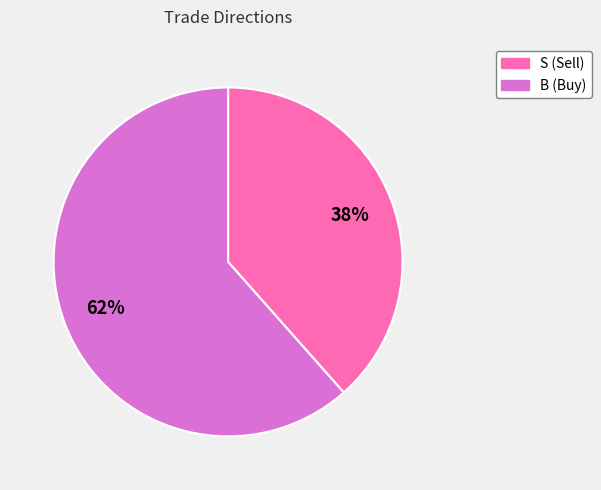

To the nearest percent, what is the combined percentage of B and S?

100%